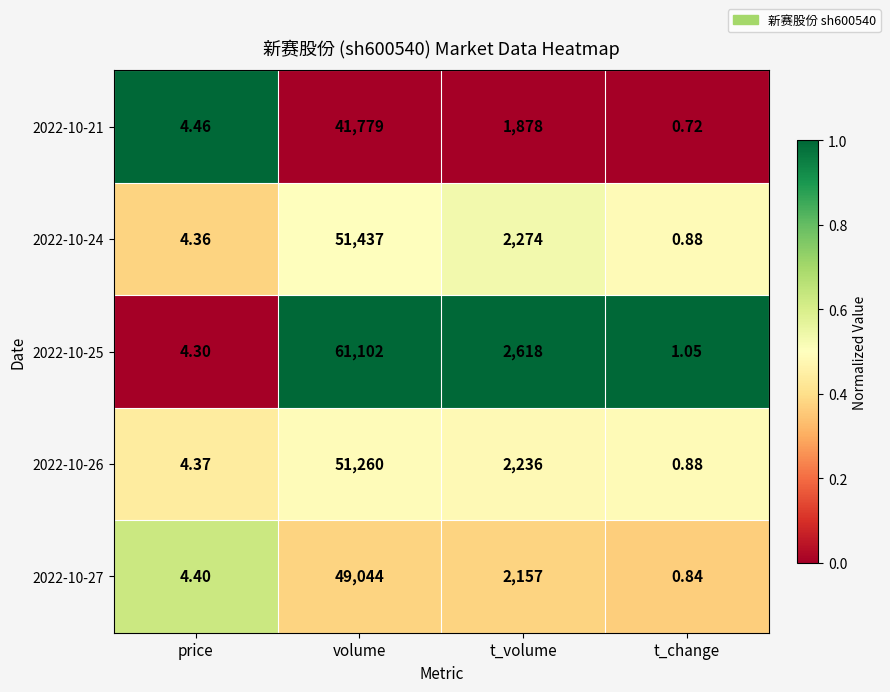

Where is 2022-10-24 nearest to the value 25718?

t_volume